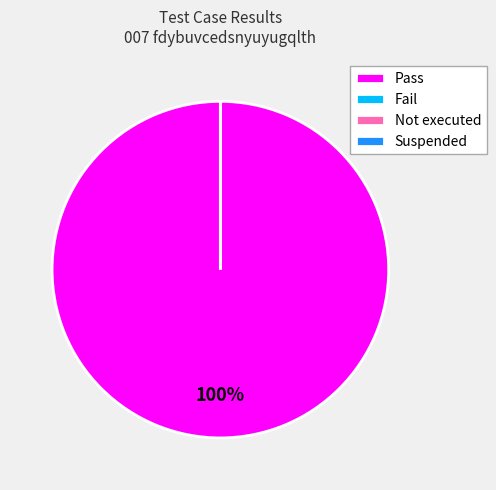

To the nearest percent, what percentage of the pie is Pass?

100%